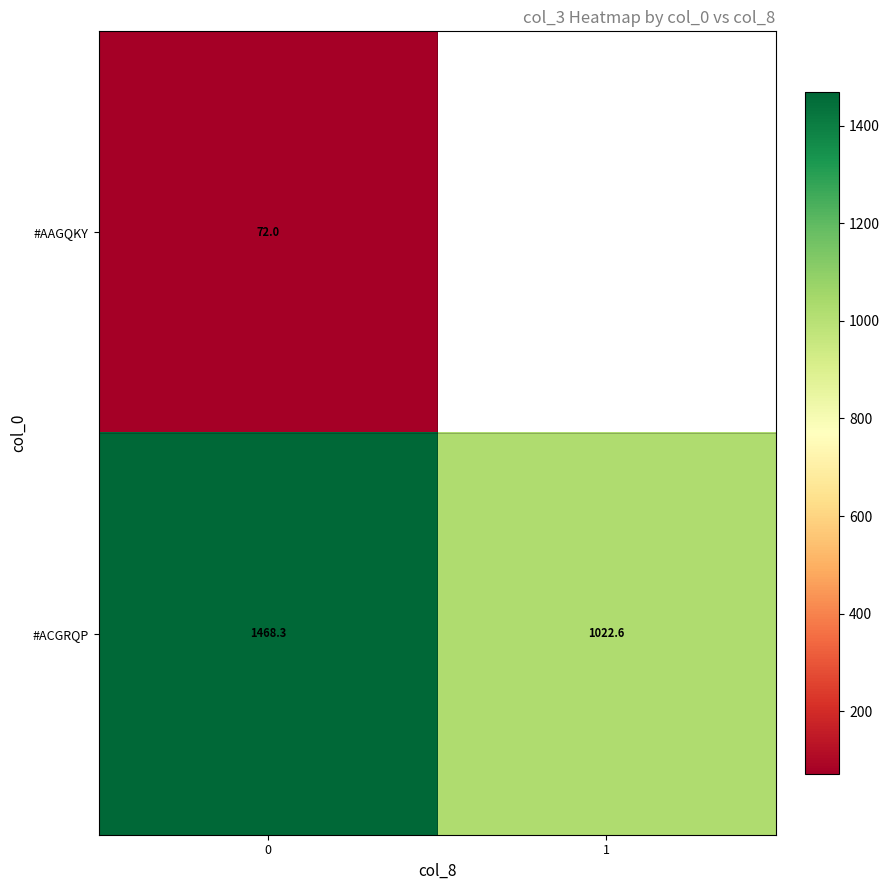

Is the value of #AAGQKY at 0 greater than the value of #ACGRQP at 1?

No